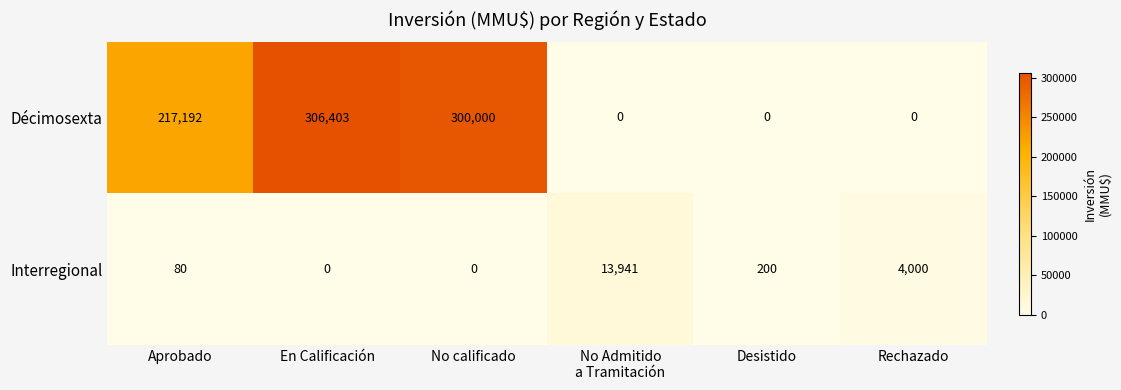

Is it true that Interregional equals 80 at Aprobado?

True